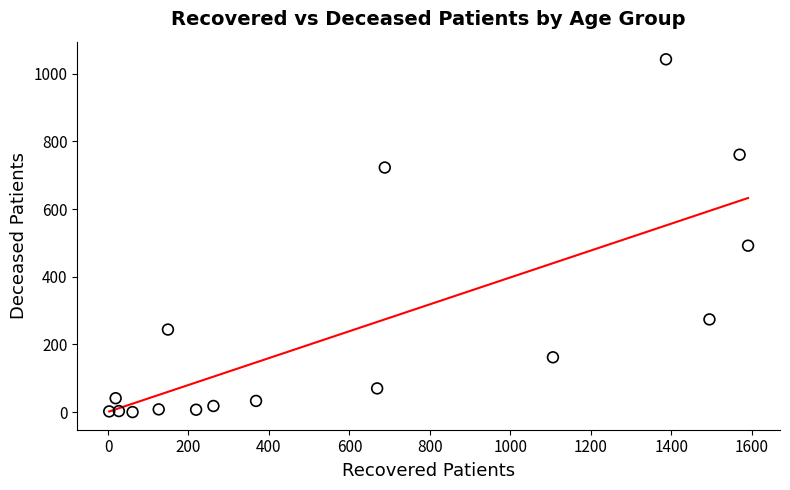

What is the range of Y values (max minus min)?

1043